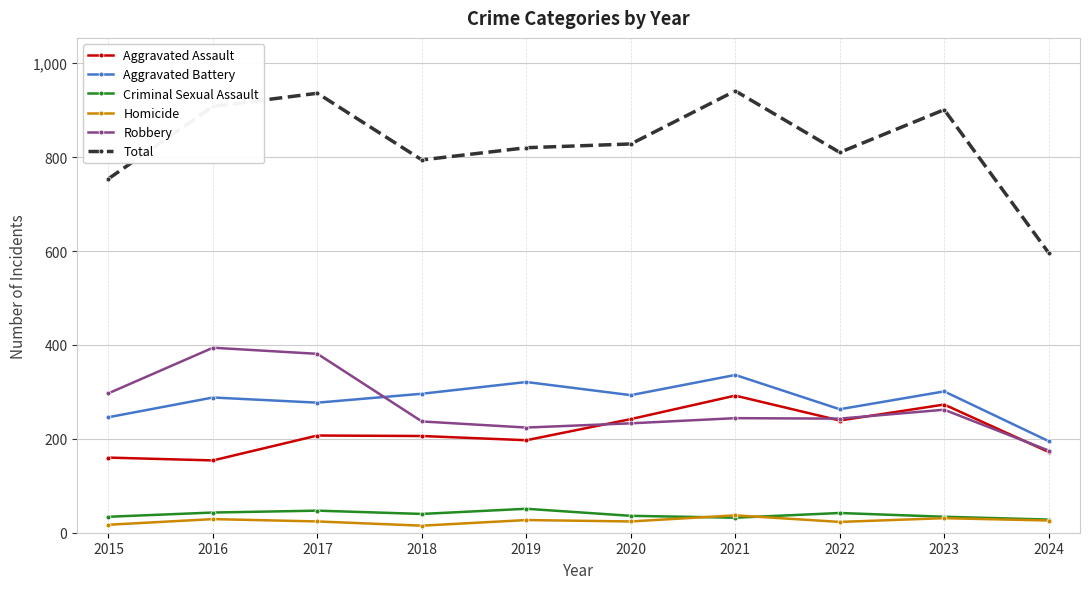

True or false: Criminal Sexual Assault and Aggravated Battery cross at least once.

False